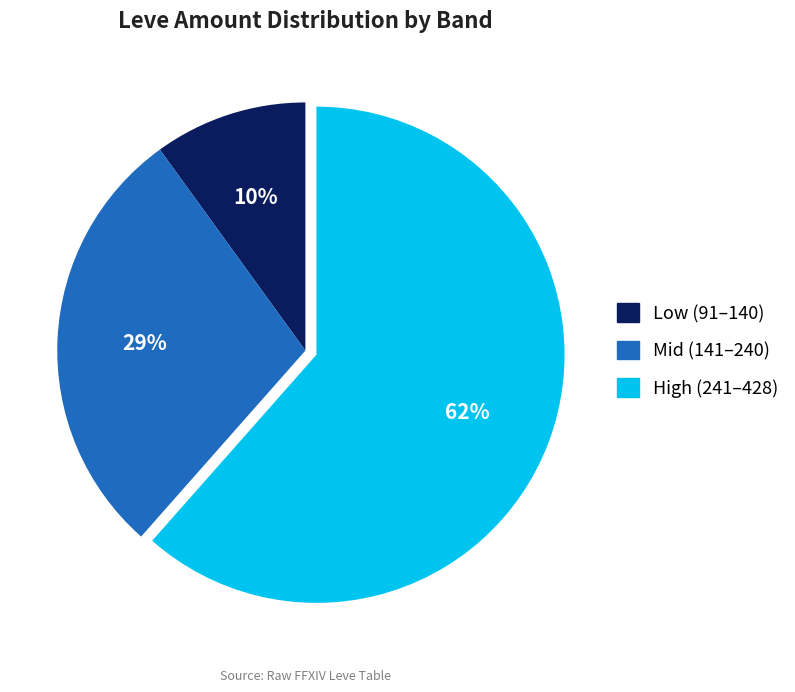

How many segments does this pie chart have?

3